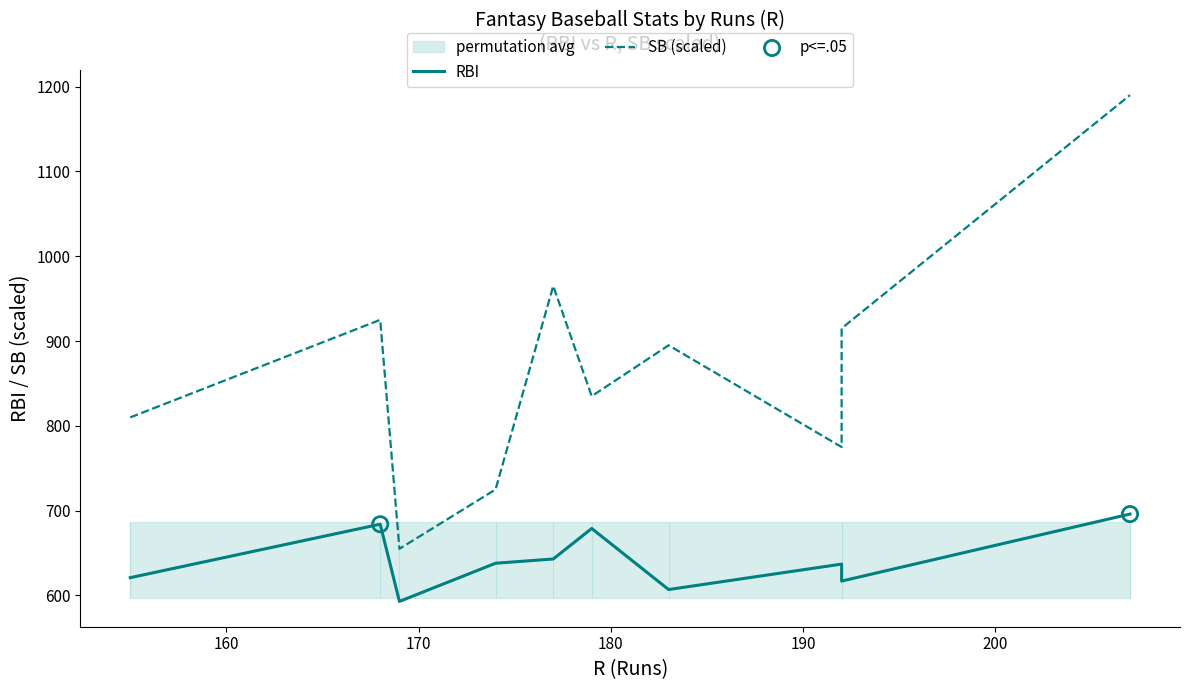

Which series contains the highest Y value?

SB (scaled)